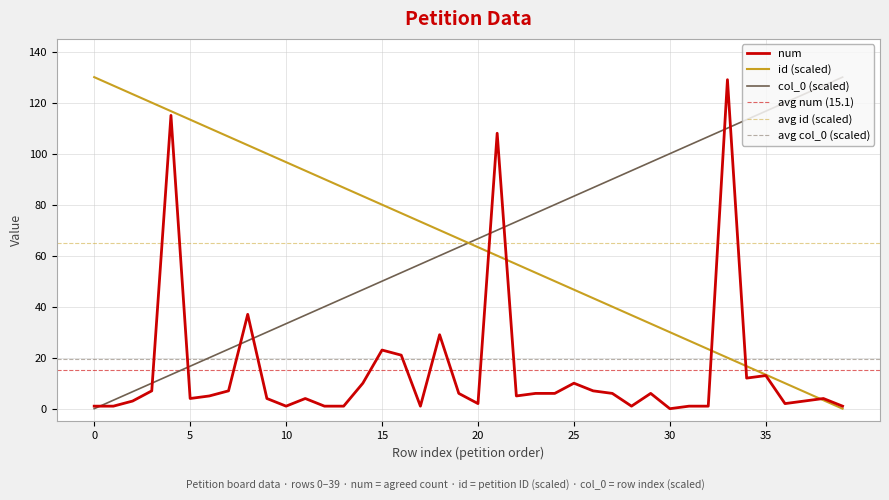

Does the chart display data point markers on the line(s)?

No